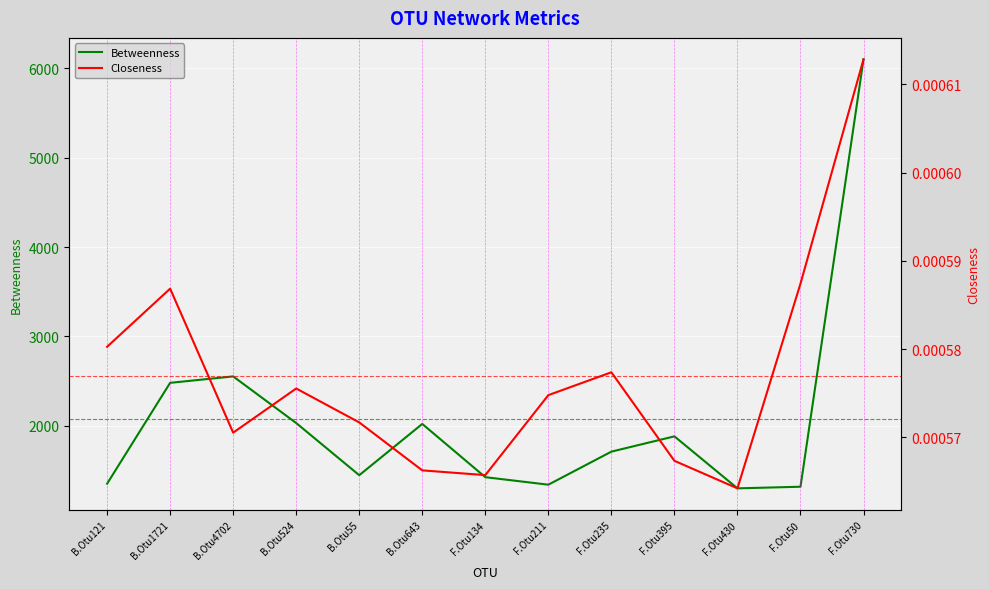

What is the label of the 12th point from the right?

B.Otu1721